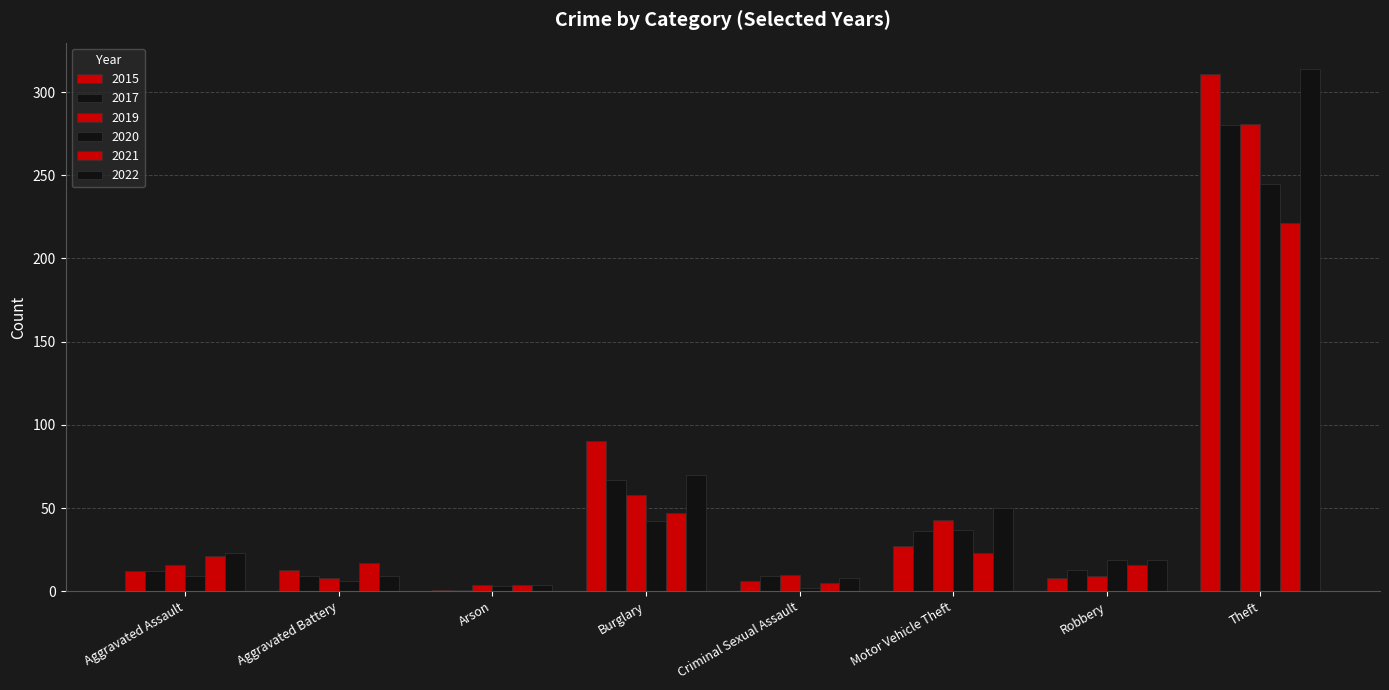

How many values in the 2020 series are below 19?

4